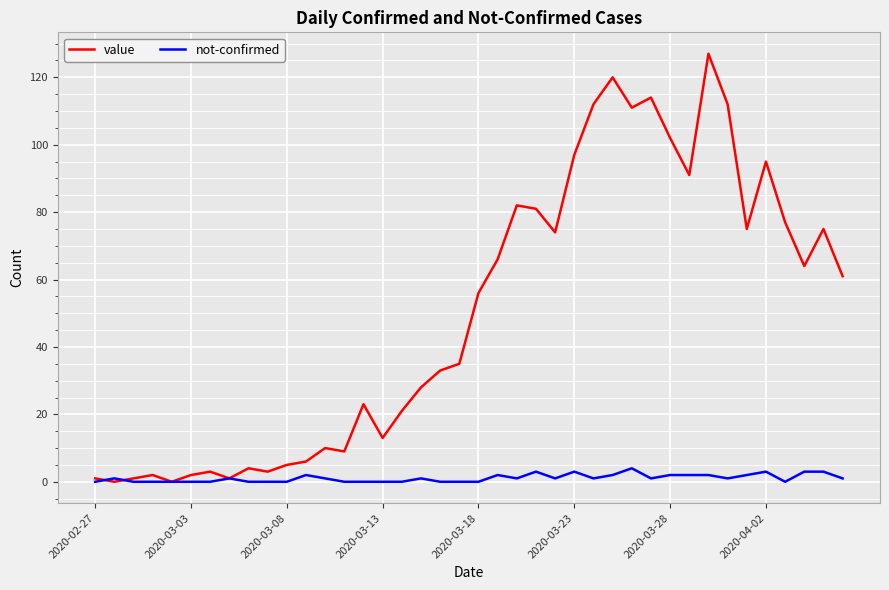

What is the greatest value displayed?

127